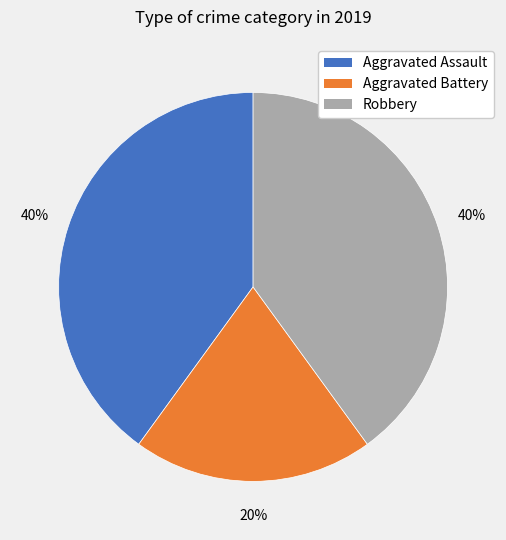

Which category has the smallest portion of the pie?

Aggravated Battery